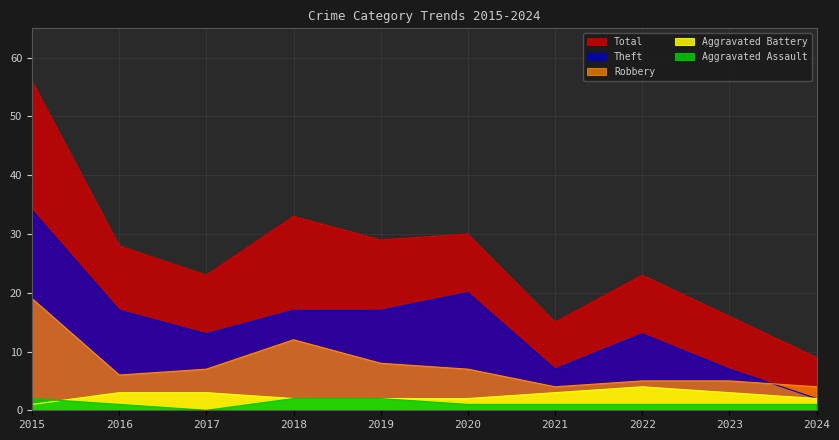

Reading left to right, extract all data points from this chart.

Aggravated Assault: 2015=2	2016=1	2017=0	2018=2	2019=2	2020=1	2021=1	2022=1	2023=1	2024=1
Aggravated Battery: 2015=1	2016=3	2017=3	2018=2	2019=2	2020=2	2021=3	2022=4	2023=3	2024=2
Robbery: 2015=19	2016=6	2017=7	2018=12	2019=8	2020=7	2021=4	2022=5	2023=5	2024=4
Theft: 2015=34	2016=17	2017=13	2018=17	2019=17	2020=20	2021=7	2022=13	2023=7	2024=2
Total: 2015=56	2016=28	2017=23	2018=33	2019=29	2020=30	2021=15	2022=23	2023=16	2024=9